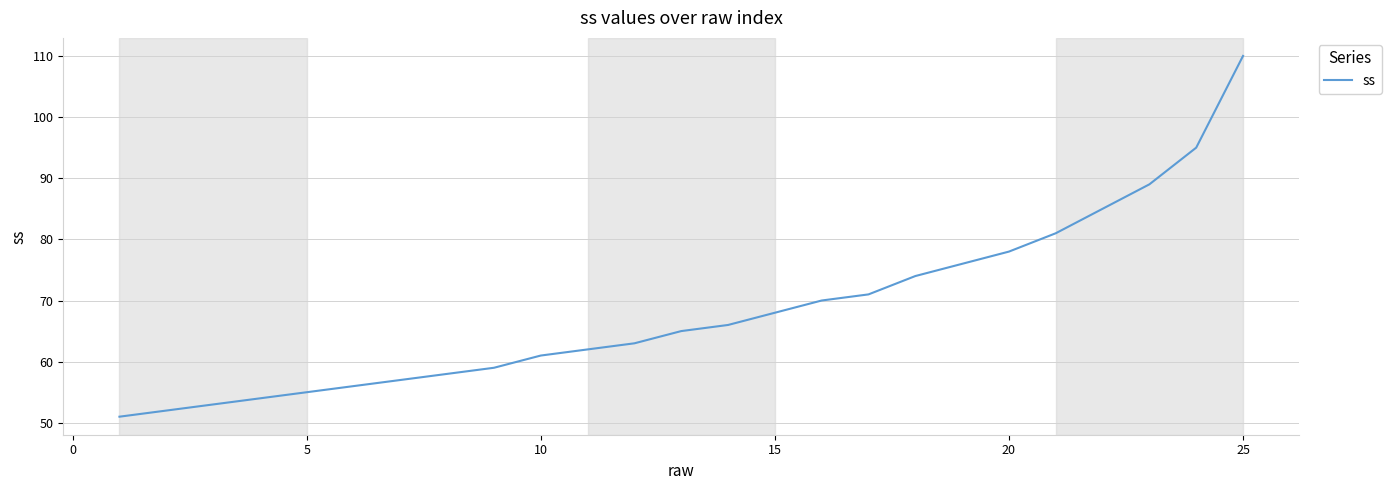

What is the difference between the maximum and minimum values?

59